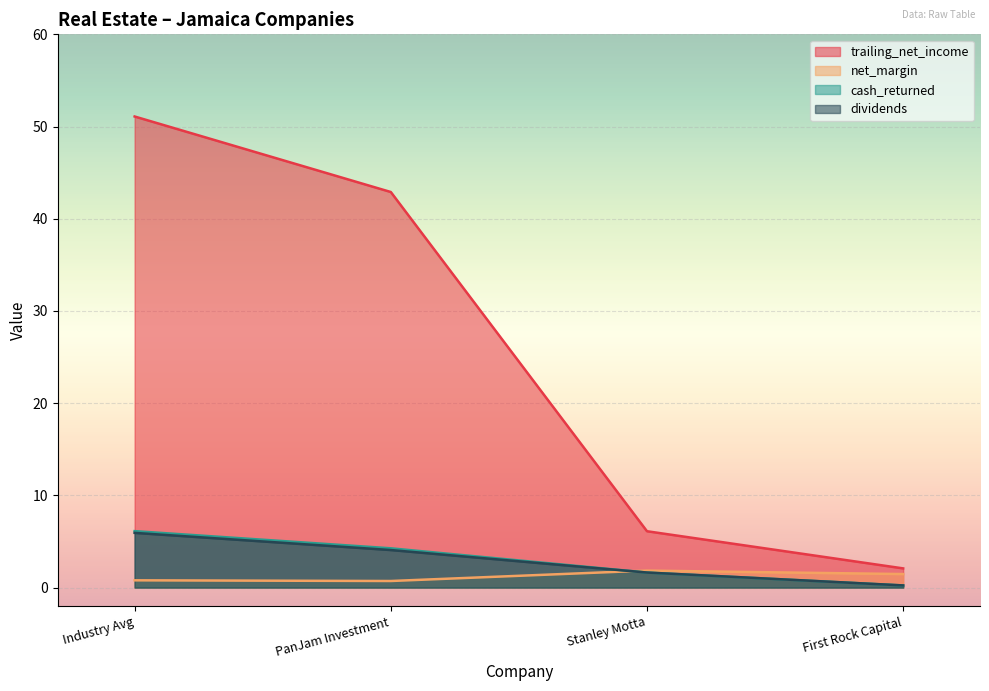

Count the net_margin values in the range 0 to 1.

2